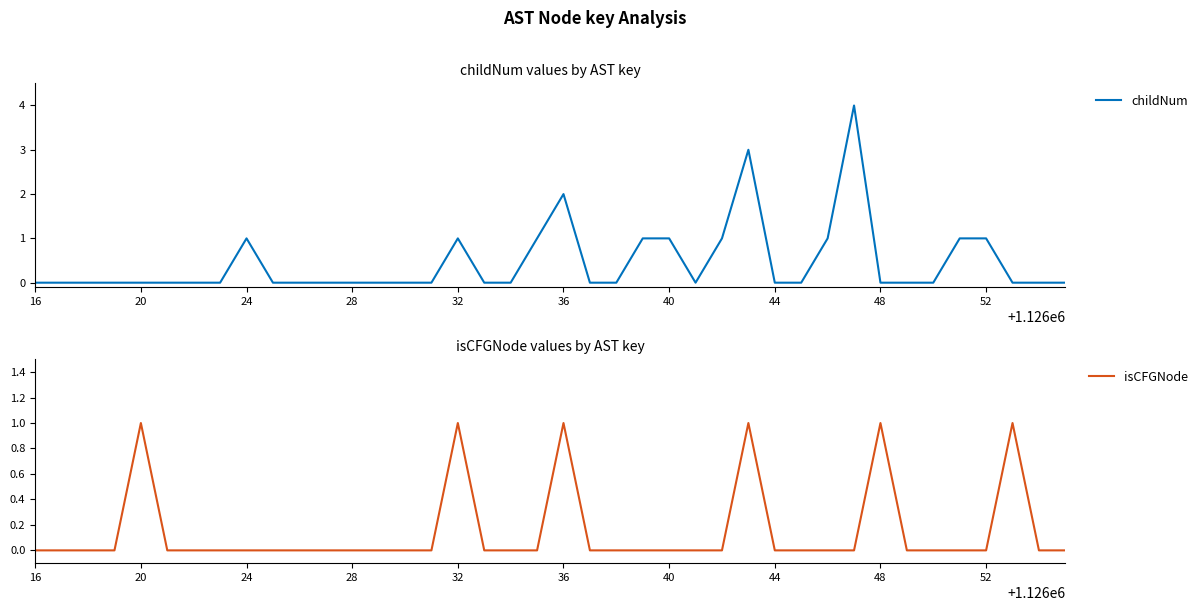

The value of childNum at 28 is -1. True or false?

False